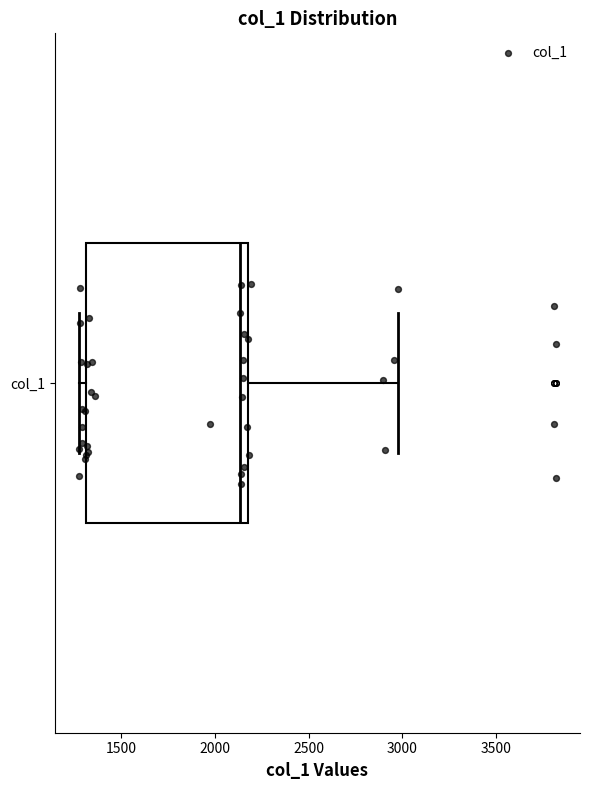

Read this box plot against the x-axis: the position of the median line, the range covered by the box, and the ends of both whiskers. The values are not printed on the chart, so give them approximately, as read against the axis.

median 2150, box 1300 to 2200, whiskers 1250 to 3000